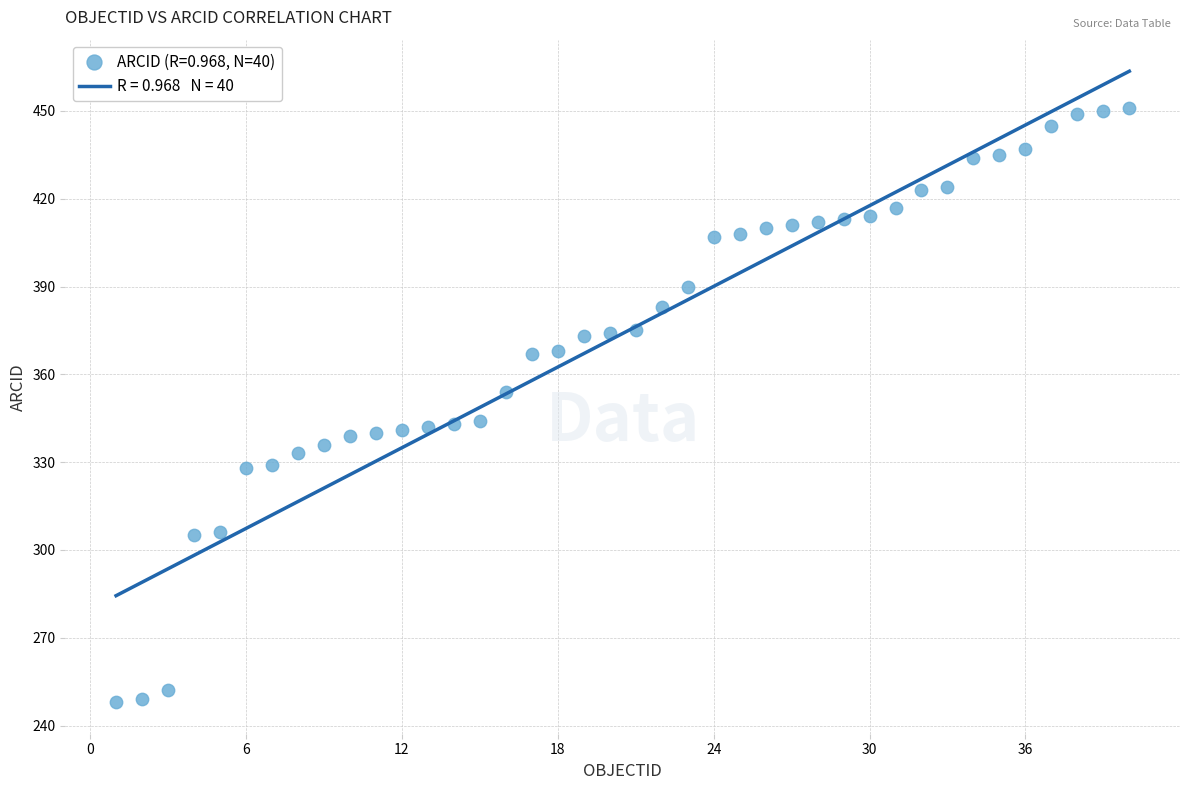

What is the range of X values (max minus min)?

39